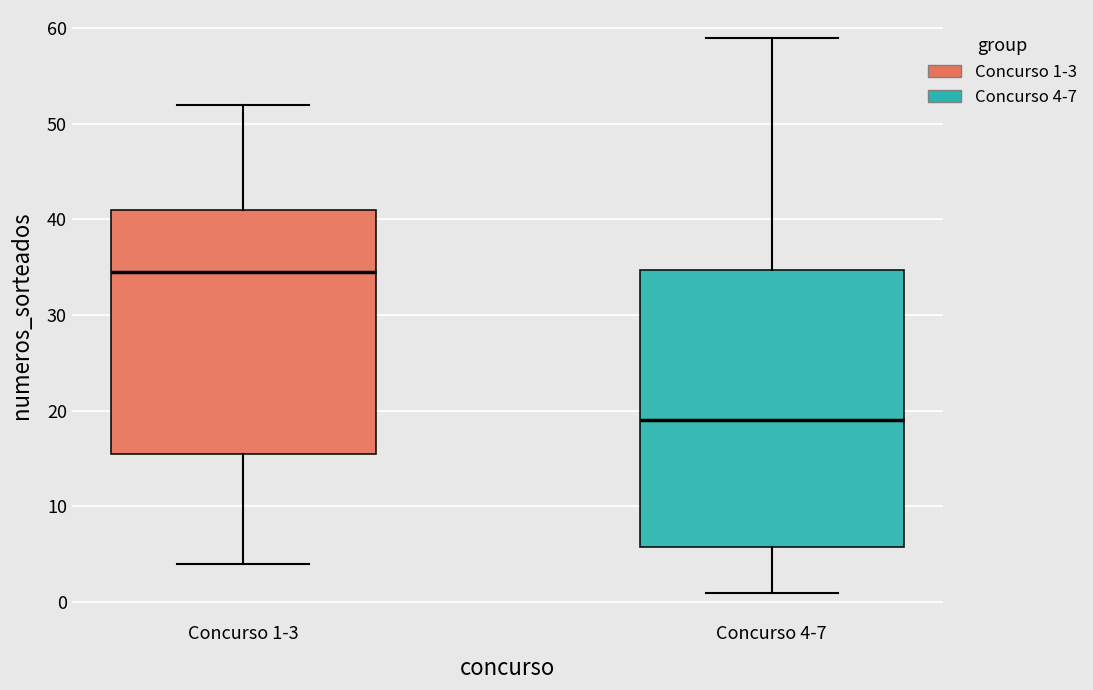

Where does the median line of the box for Concurso 1-3 sit on the y-axis? The values are not printed on the chart, so give them approximately, as read against the axis.

35